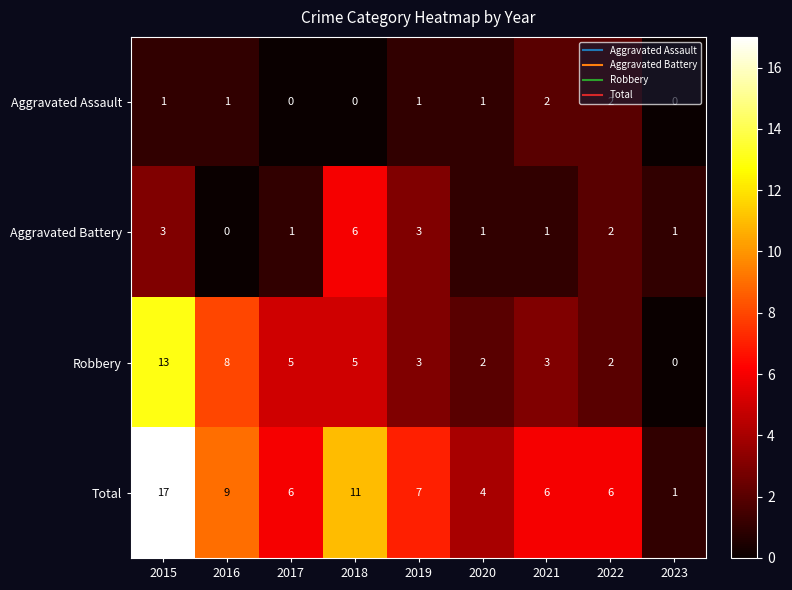

At which category is the sum across all series the highest?

2015